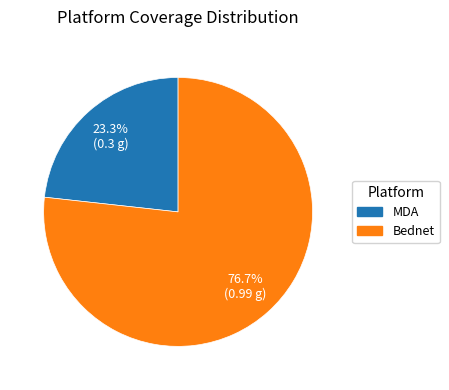

To the nearest percent, what is the difference between the Bednet and MDA slice percentages?

53%